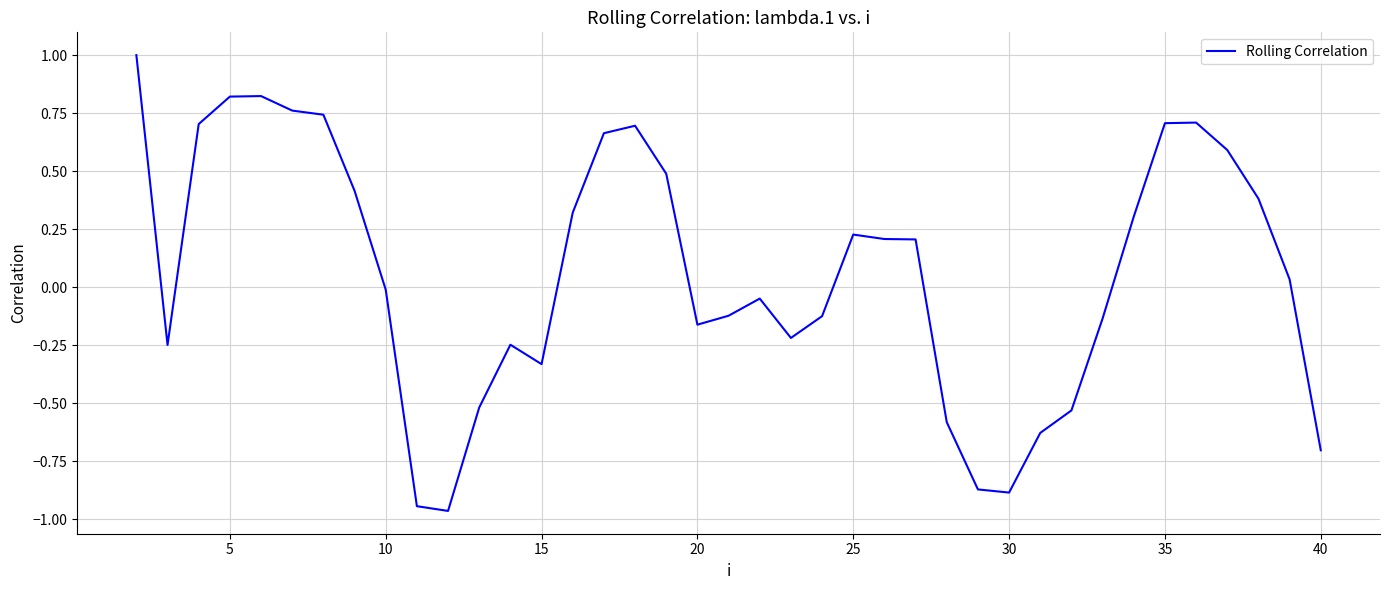

How many values are below 0?

19